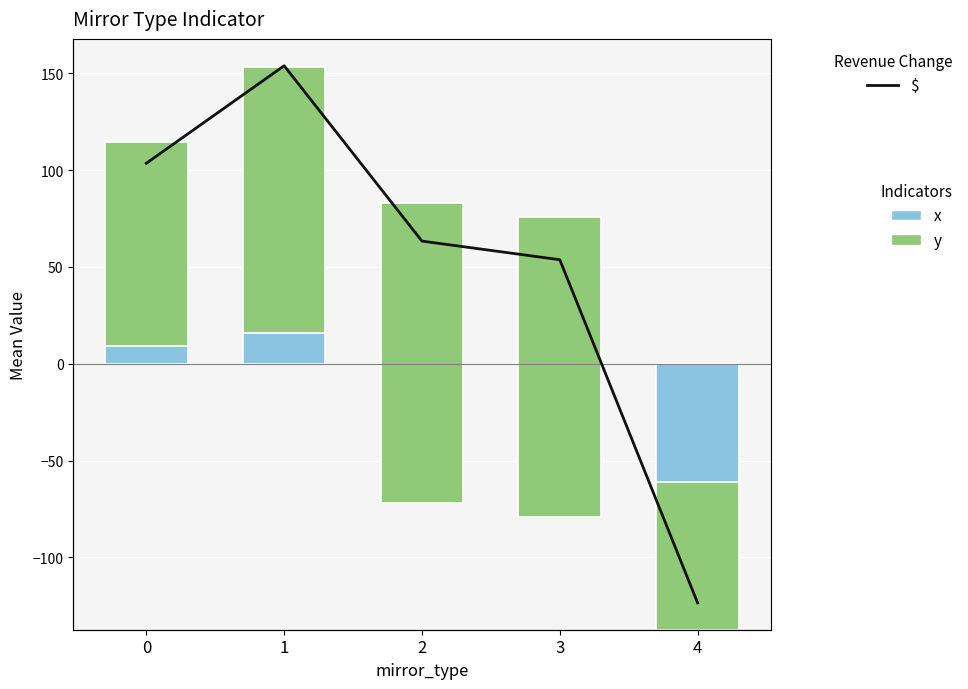

Which series has the largest range (max minus min)?

$